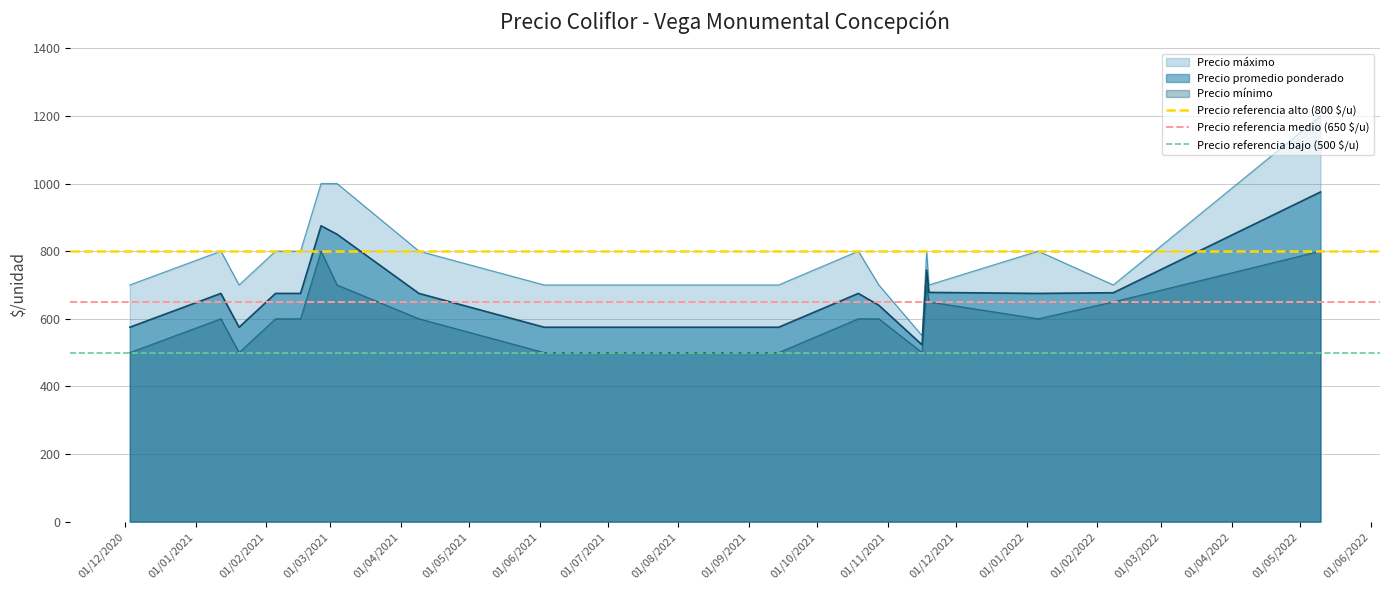

True or false: Precio mínimo and Precio máximo cross at least once.

False